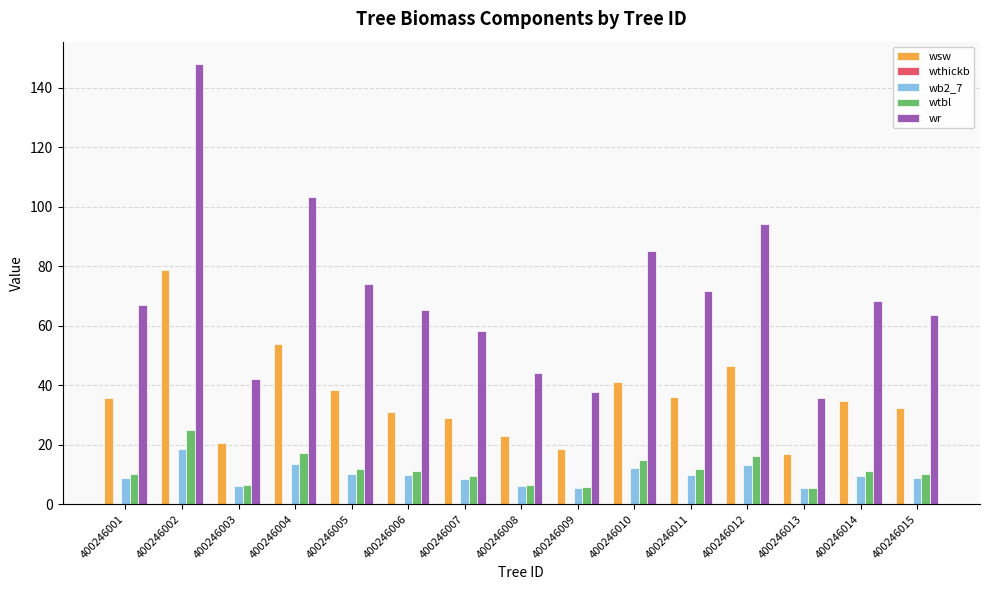

The value of wr at 400246013 is 10.4. True or false?

False